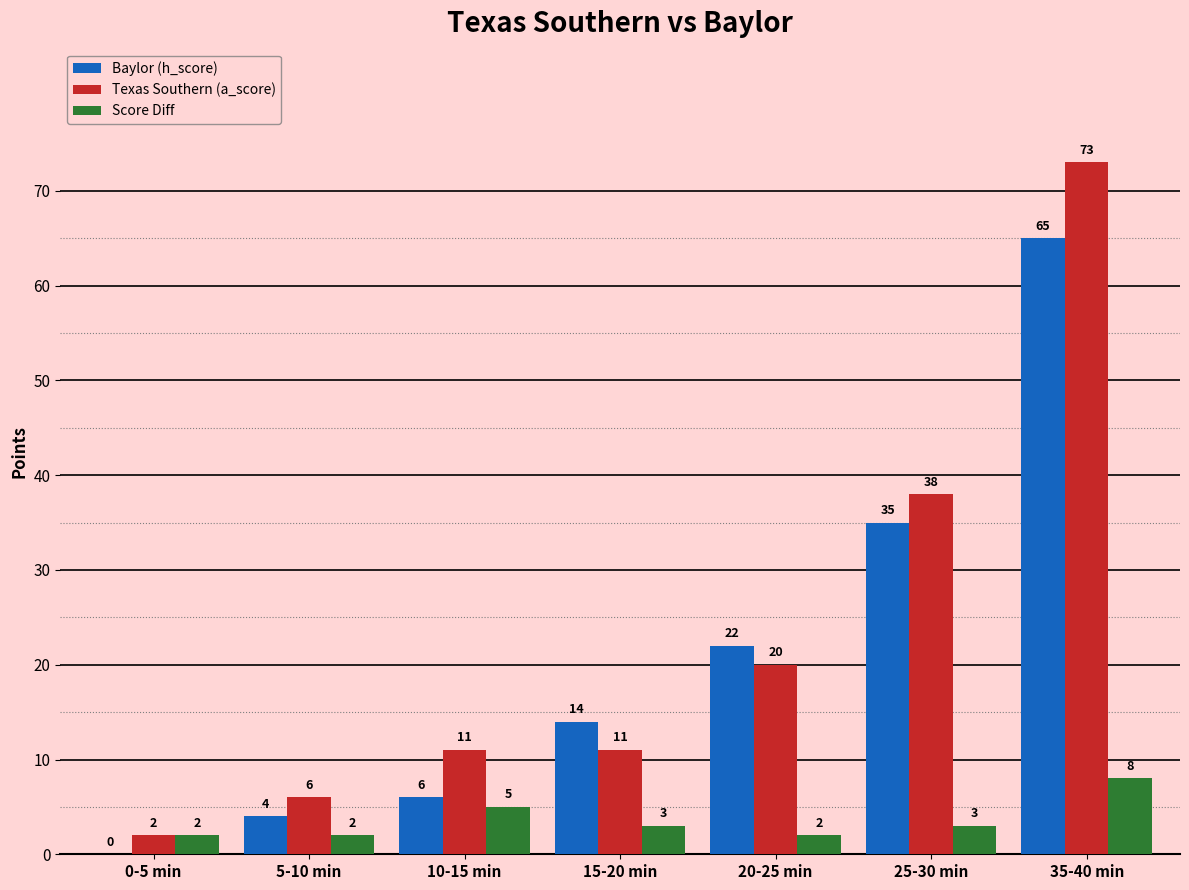

How many groups of bars are there?

7